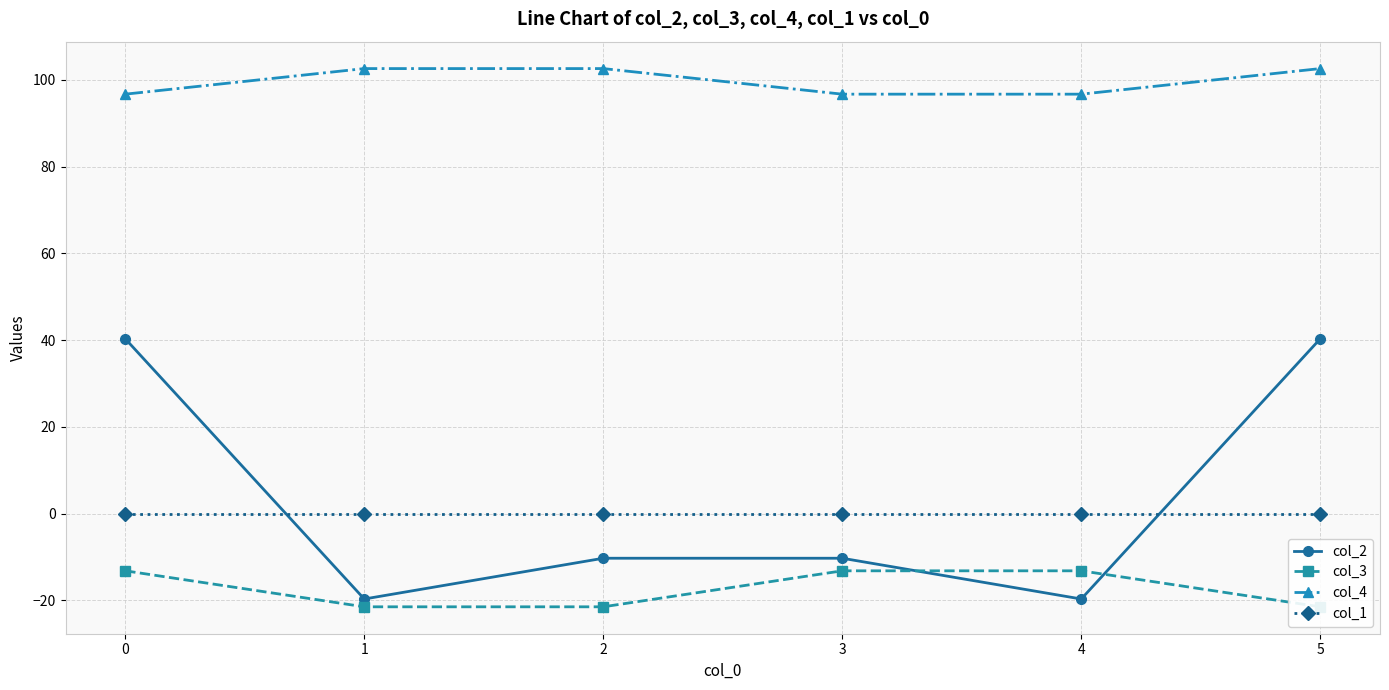

The col_4 series shows 102.6 at 5. True or false?

True